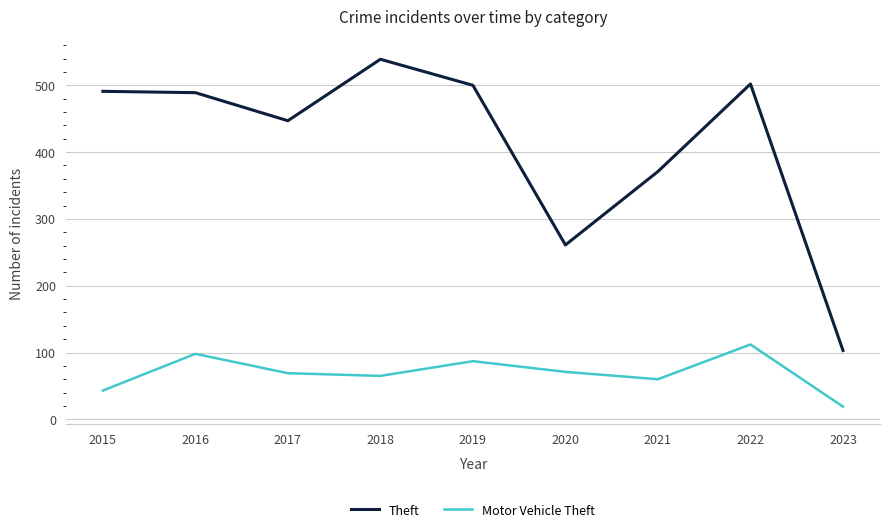

What is the spread (max minus min) of values at 2016?

391